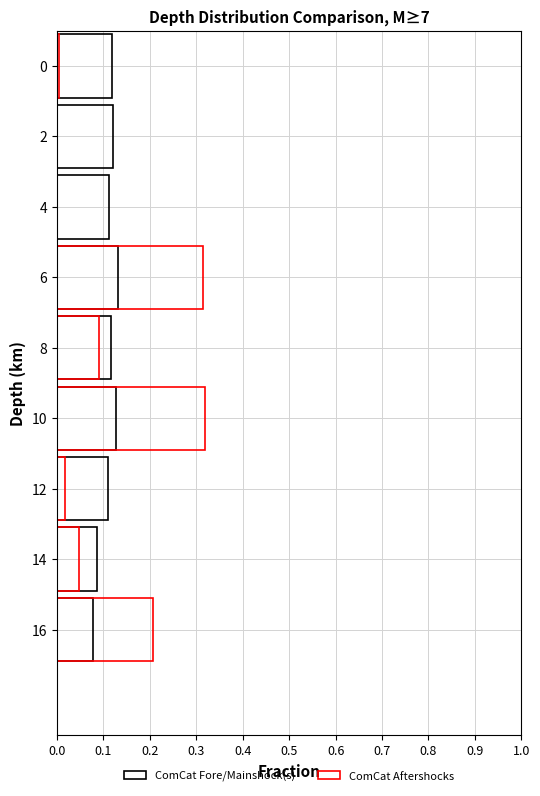

How many bars are there in each group?

2